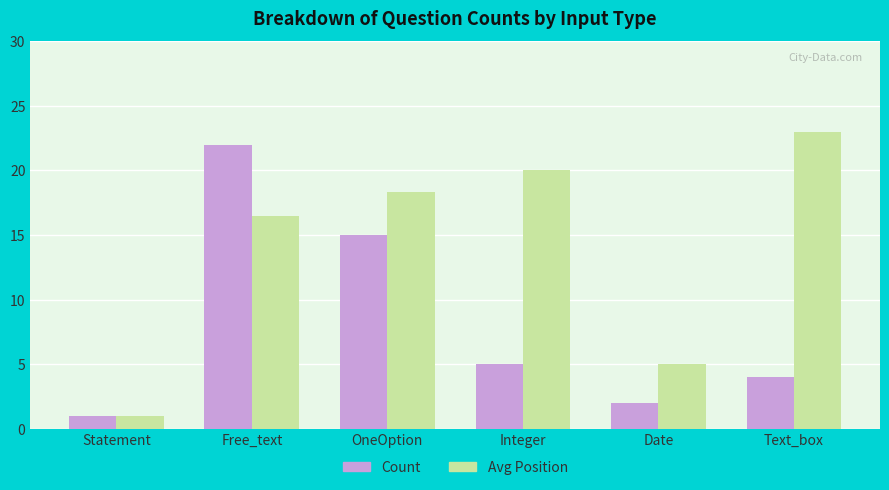

What is the label of the 3rd bar from the left?

OneOption